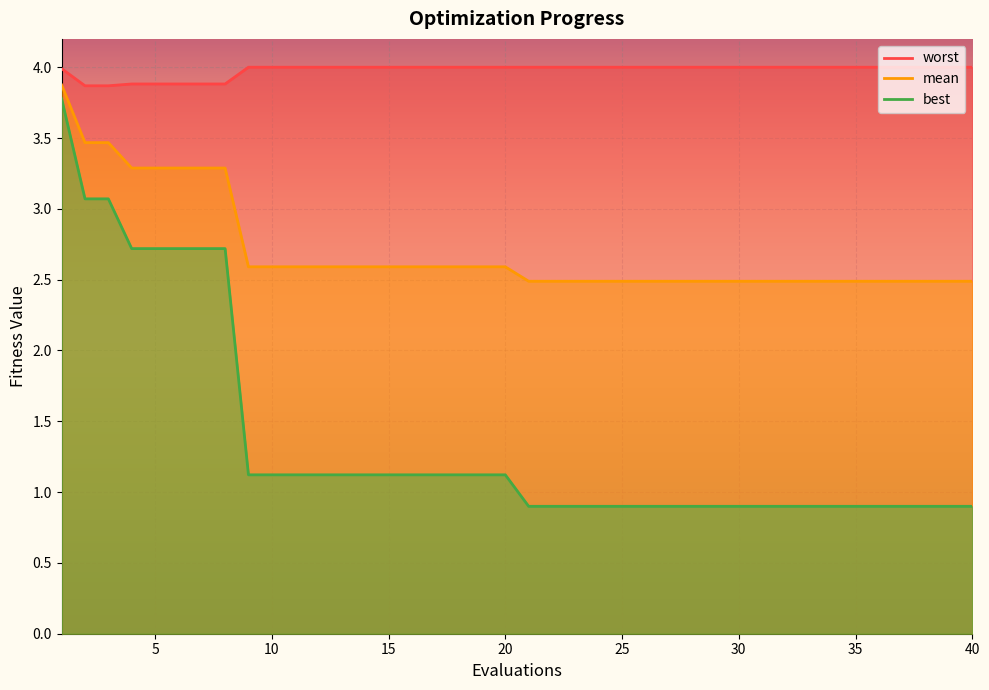

What is the maximum value for mean?

3.9